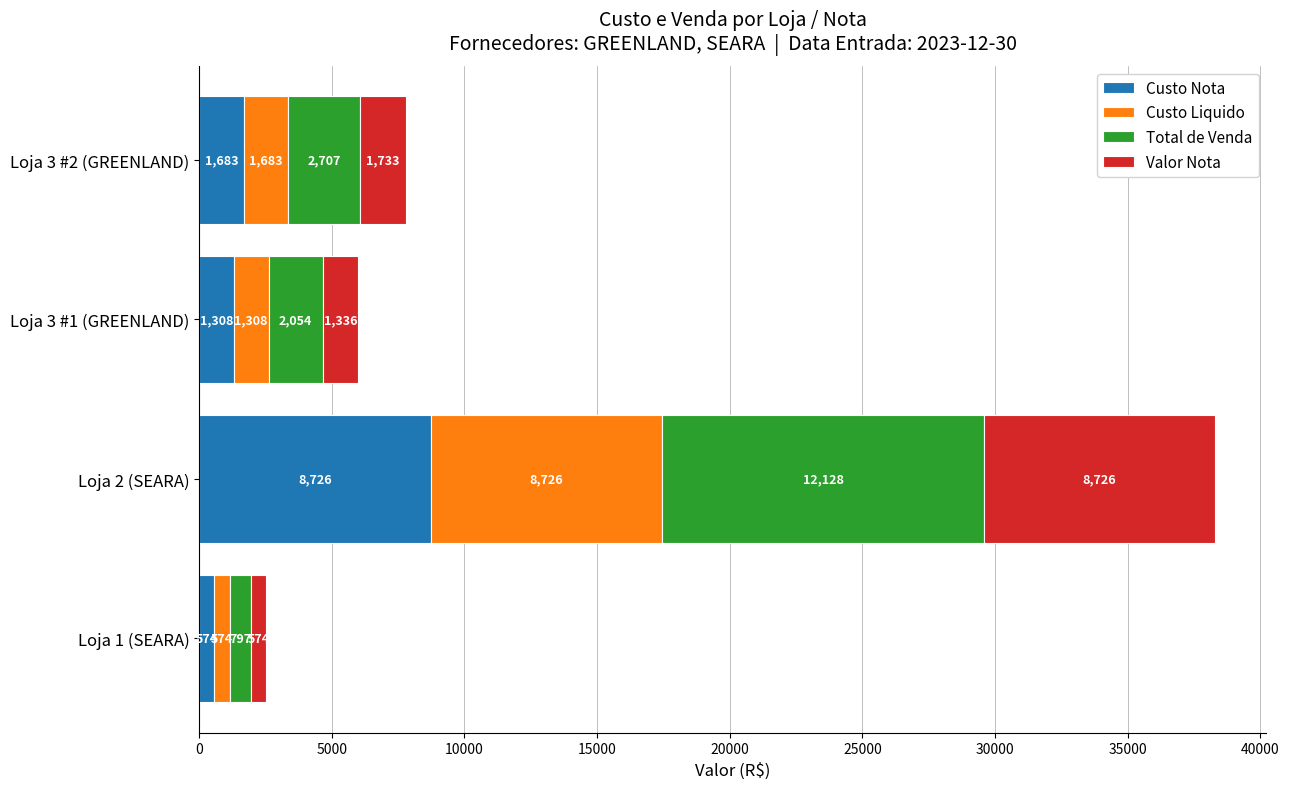

What is the lowest value of the Custo Nota series?

573.9